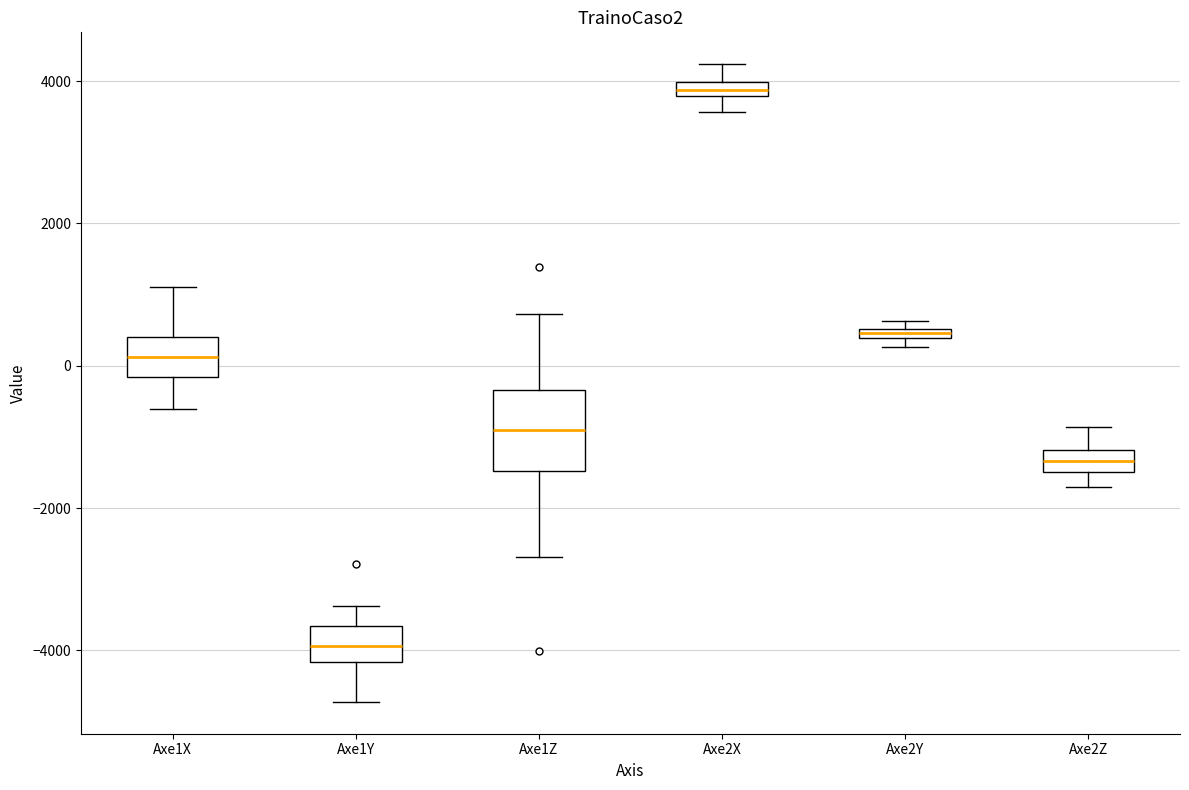

Where does the upper whisker of the box for Axe2X end on the y-axis? The values are not printed on the chart, so give them approximately, as read against the axis.

4200